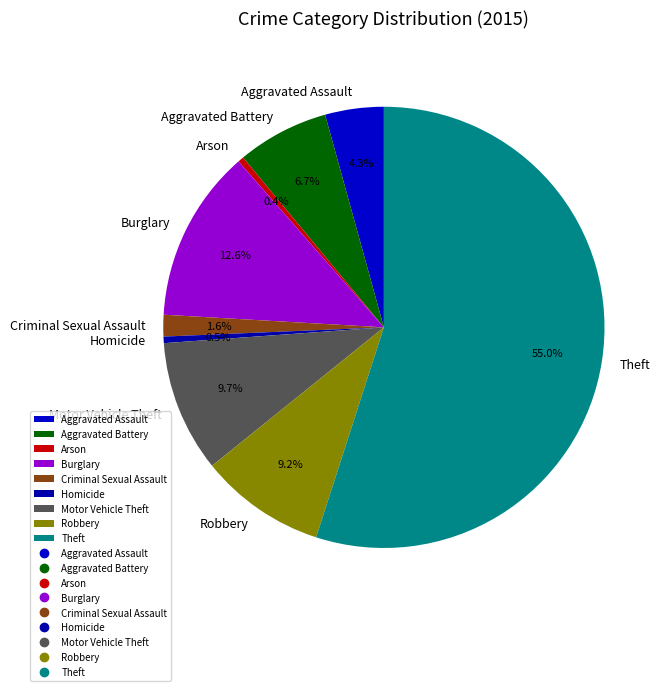

To the nearest percent, what percentage of the pie is Burglary?

13%